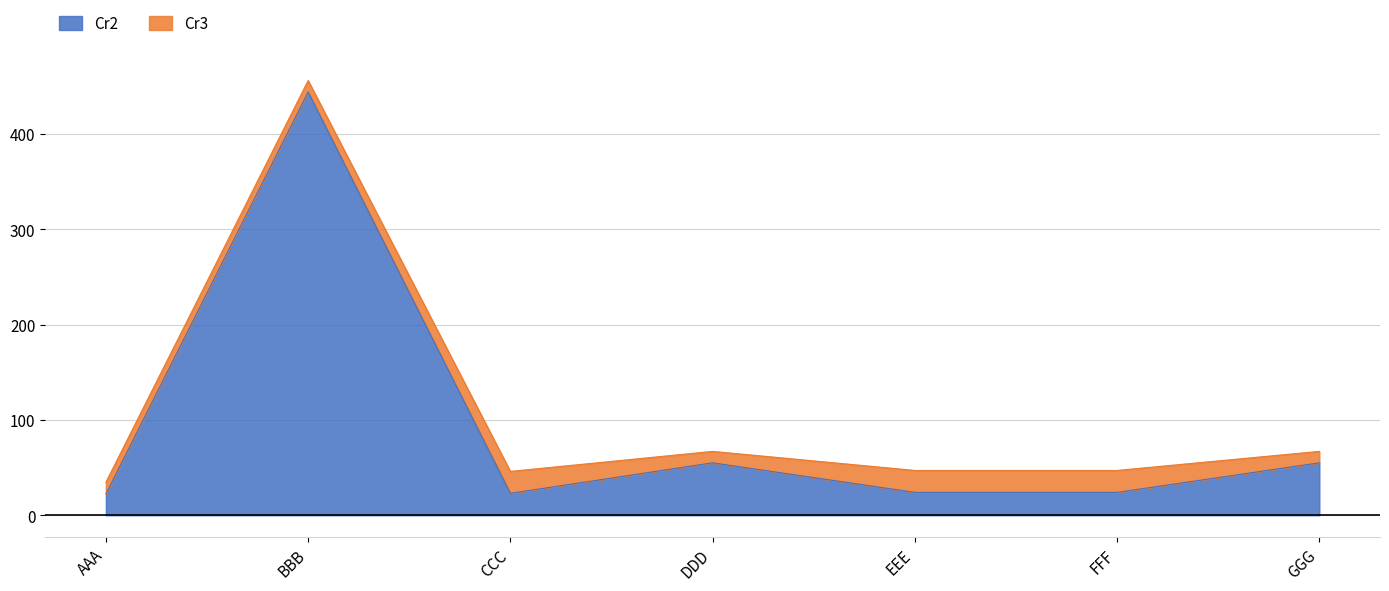

Reading right to left, what are all the values shown in this chart?

GGG=55.0	FFF=24.0	EEE=24.0	DDD=55.0	CCC=23.0	BBB=444.0	AAA=22.3